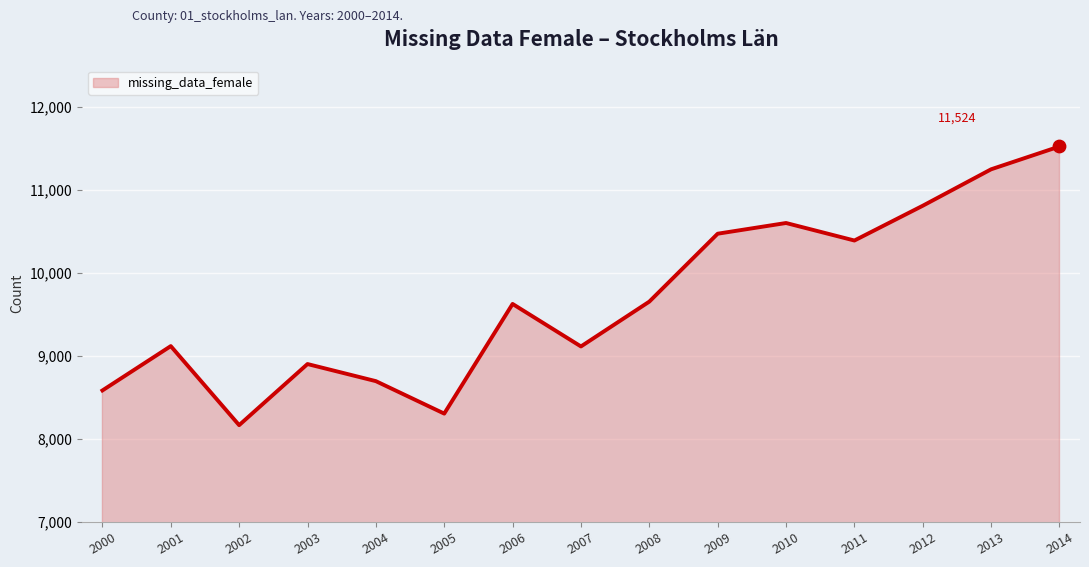

Between 2002 and 2004, which is larger?

2004